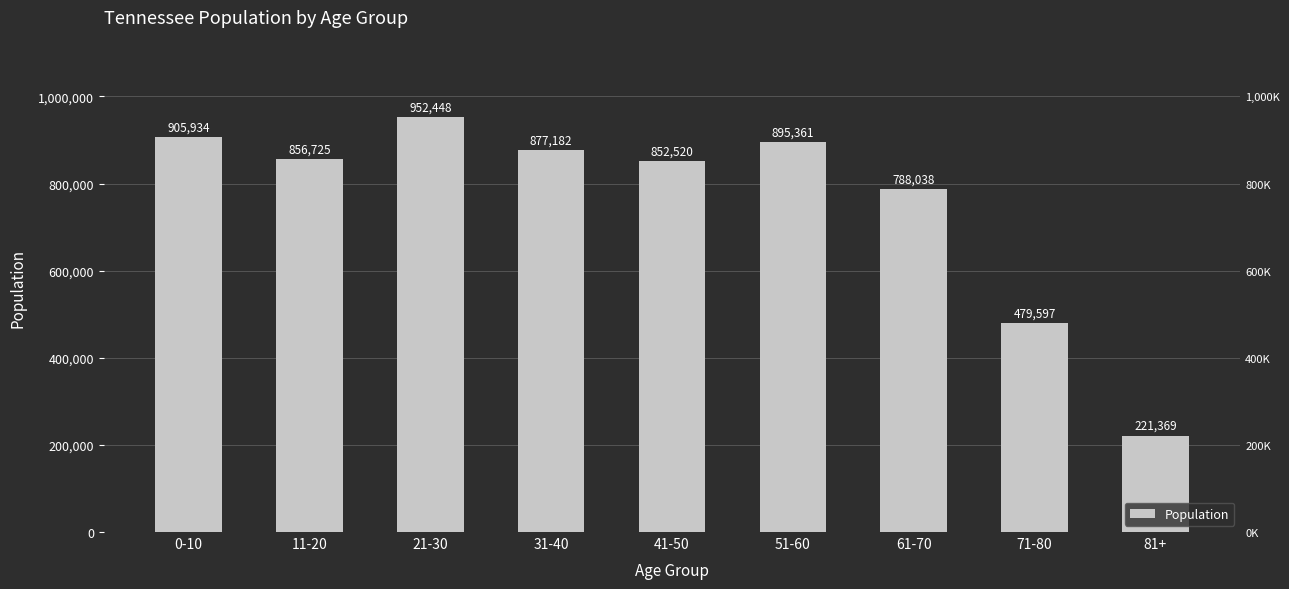

How many series are shown in this chart?

1